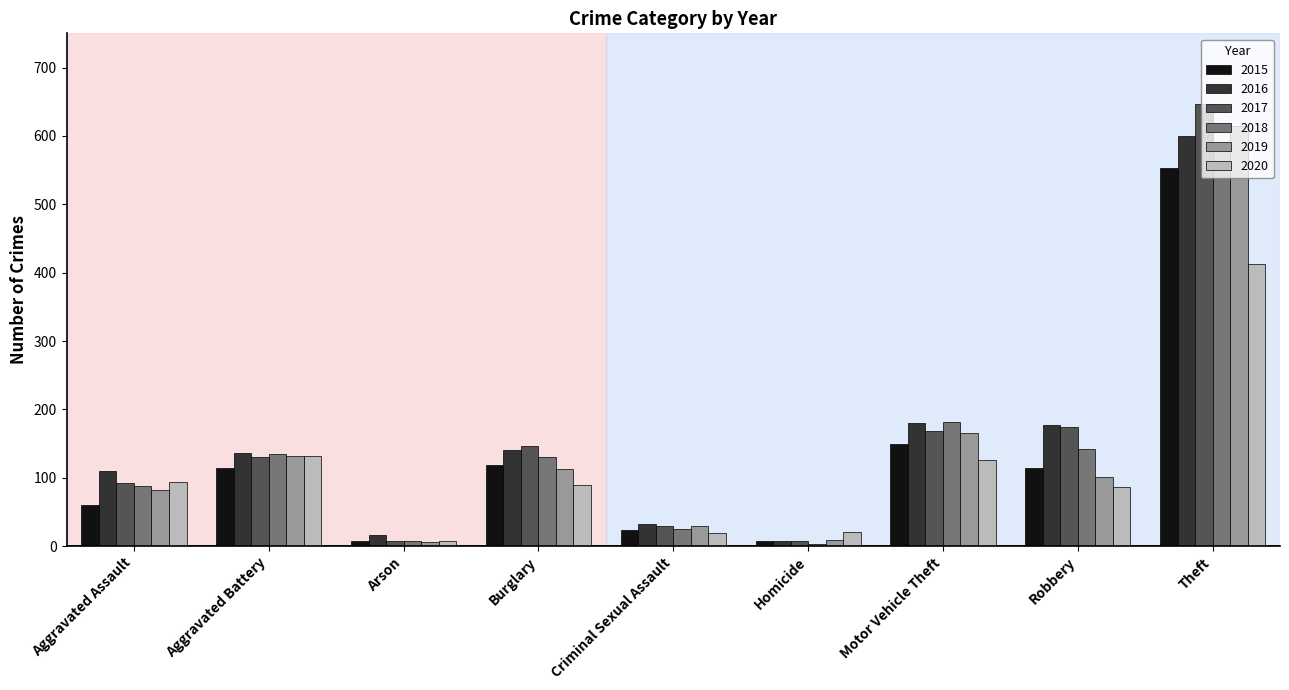

How many series are shown in this chart?

6